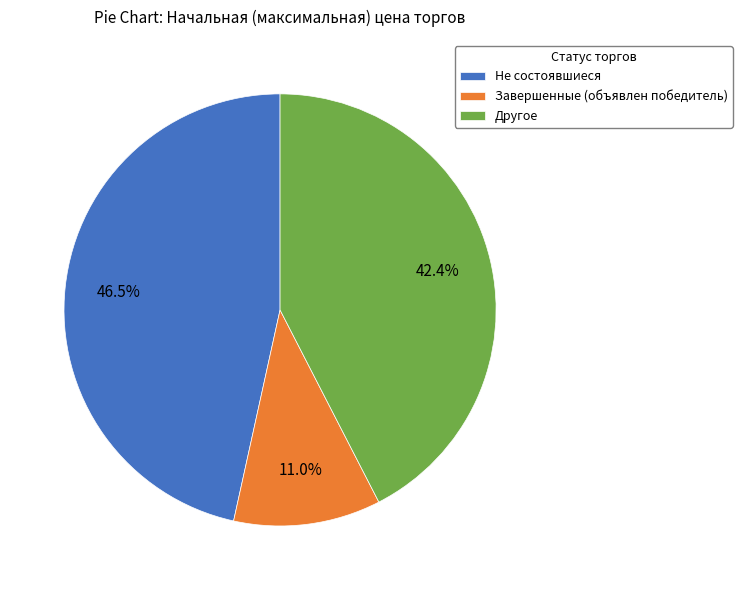

To the nearest percent, what is the difference between the largest and smallest slice percentages?

36%